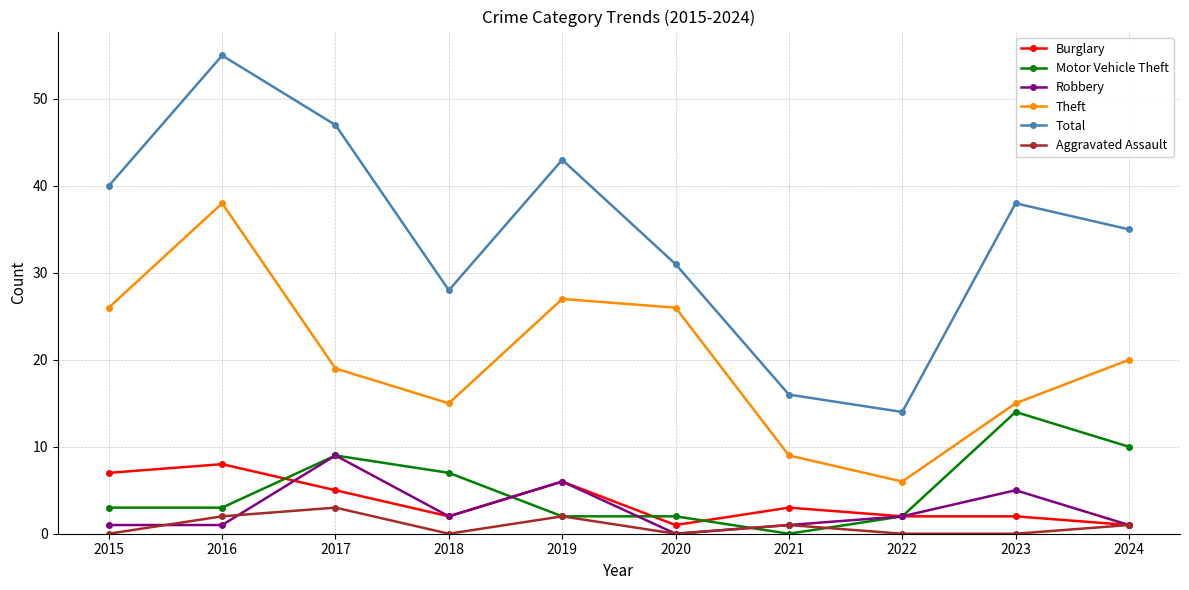

What is the minimum value for Burglary?

1